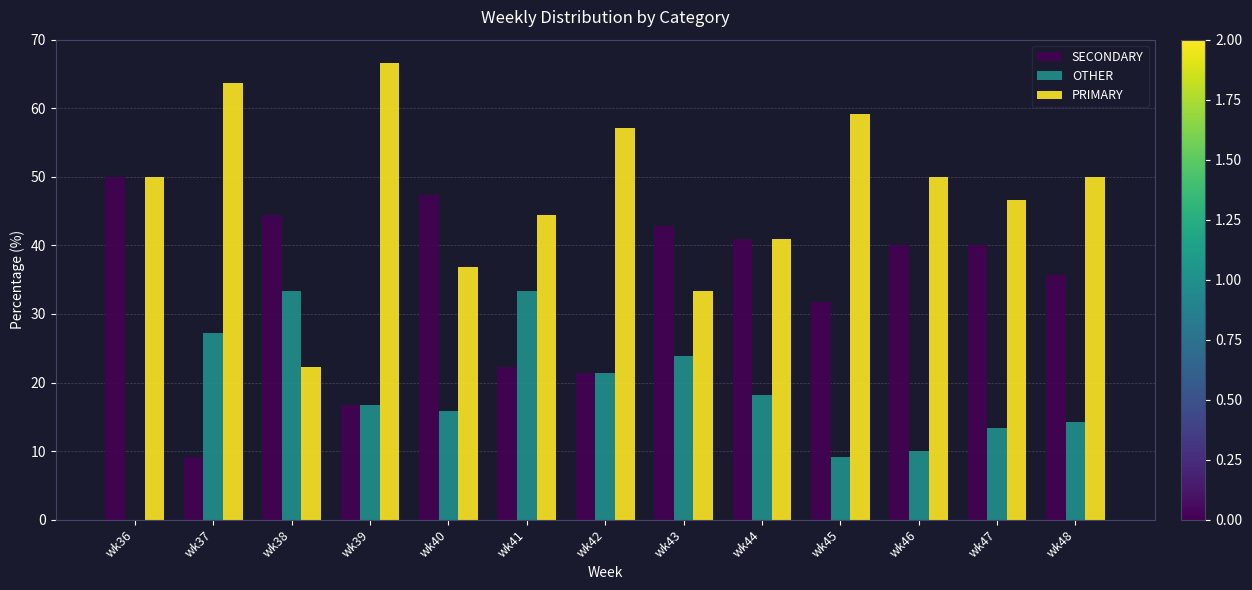

What is the sum of the OTHER values at wk40 and wk46?

25.8